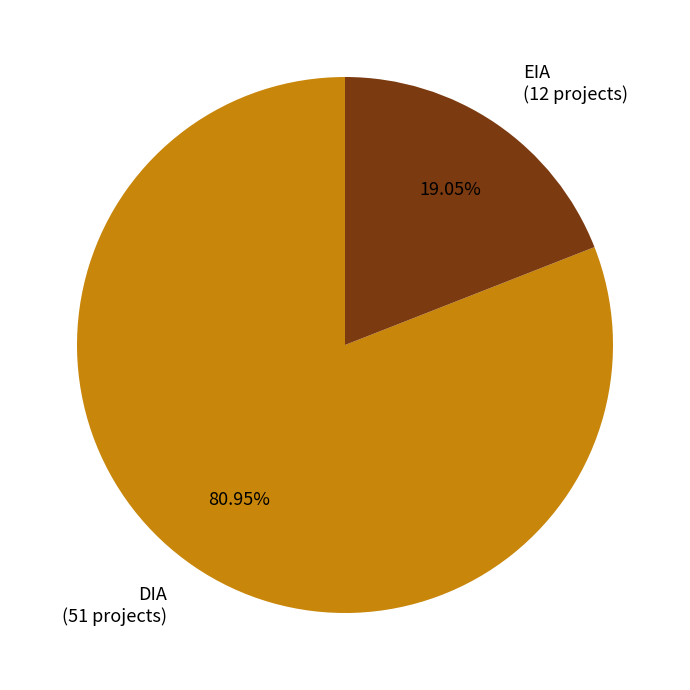

Combined, do EIA and DIA account for over 50%?

Yes